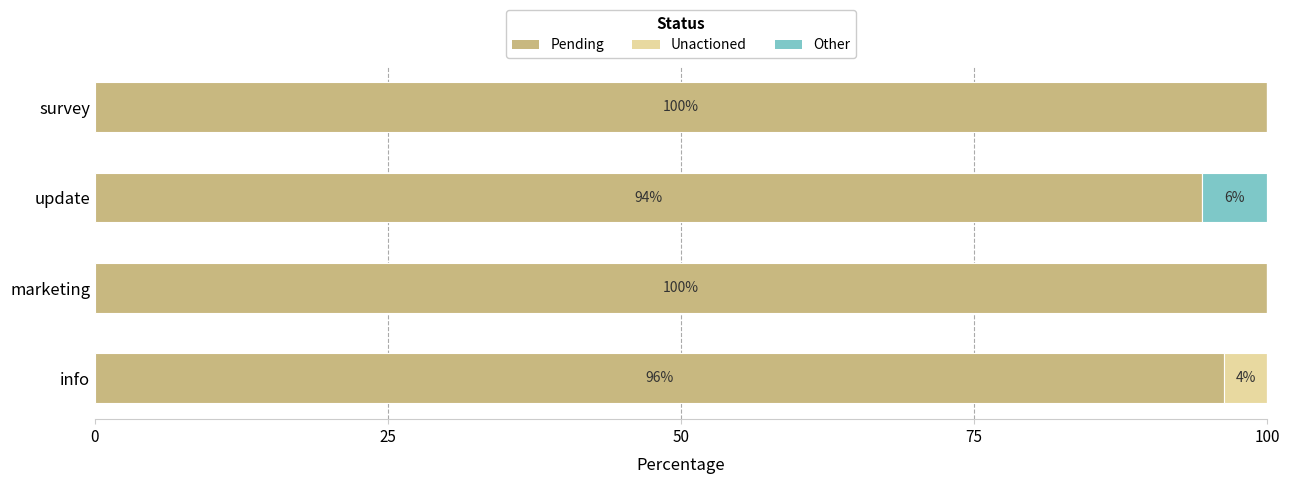

How many series are shown in this chart?

3